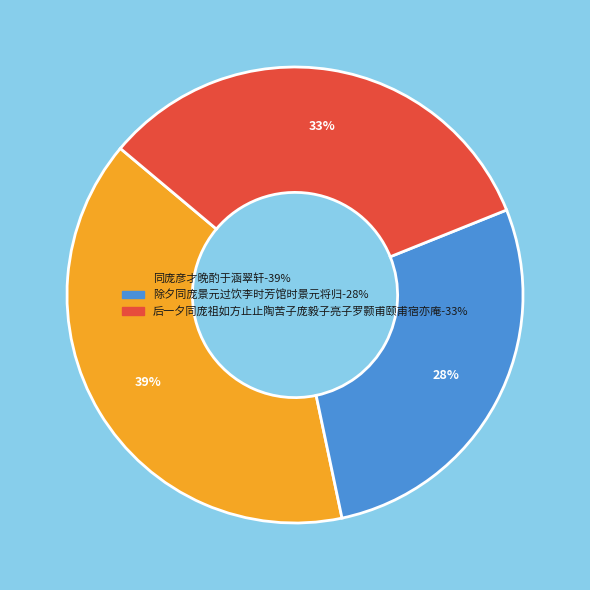

To the nearest percent, what is the combined percentage of 后一夕同庞祖如方止止陶苦子庞毅子亮子罗颢甫颐甫宿亦庵 and 除夕同庞景元过饮李时芳馆时景元将归?

61%